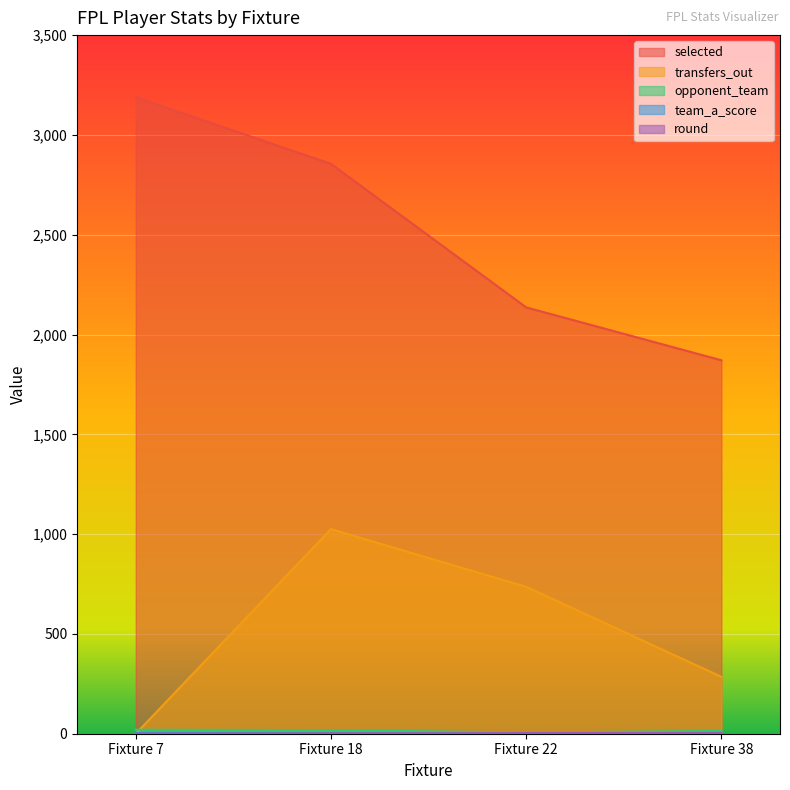

Is the value of transfers_out at Fixture 22 greater than the value of opponent_team at Fixture 22?

Yes